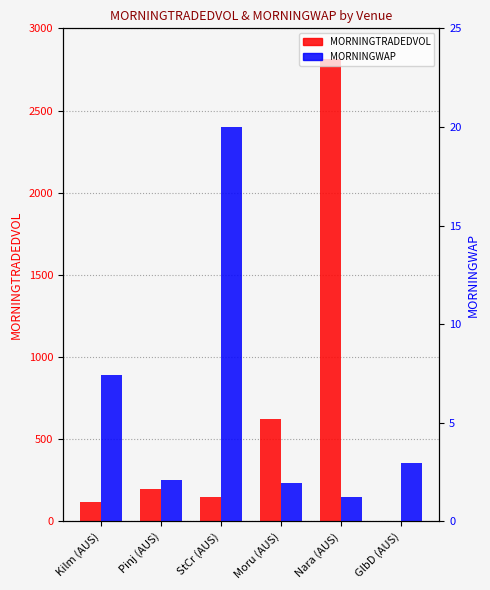

How many data points does each series have?

6